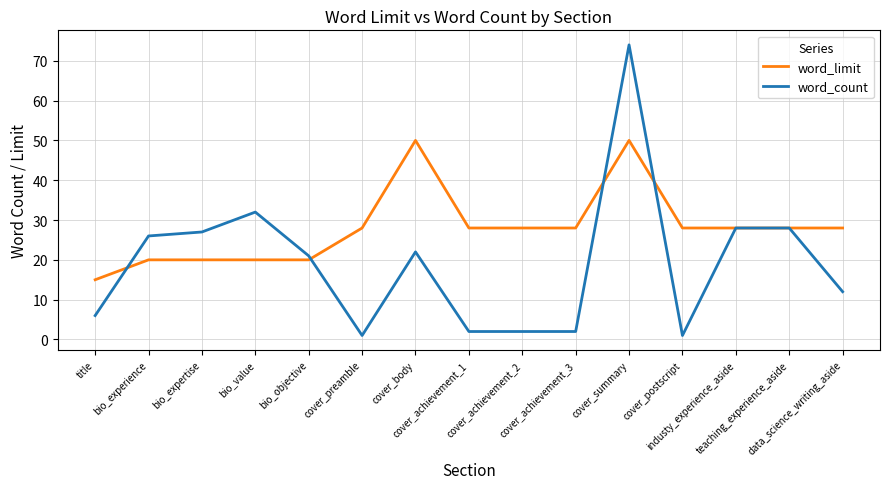

What is the highest value of the word_limit series?

50